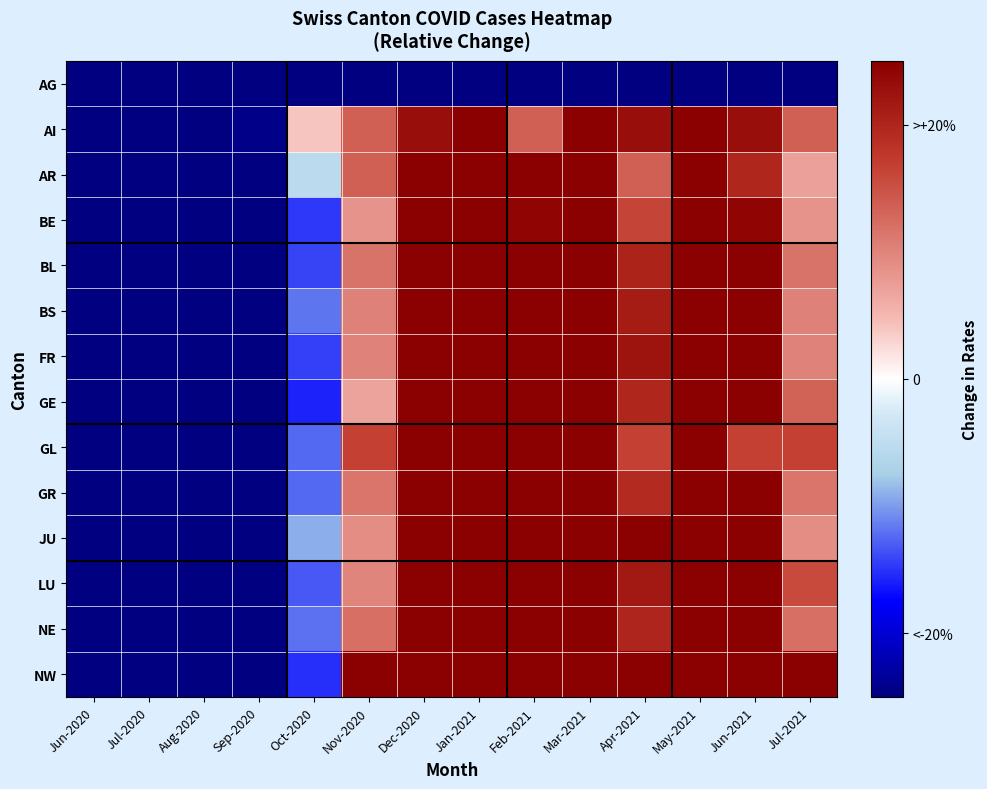

What is the total value across all series at Dec-2020?

298.0